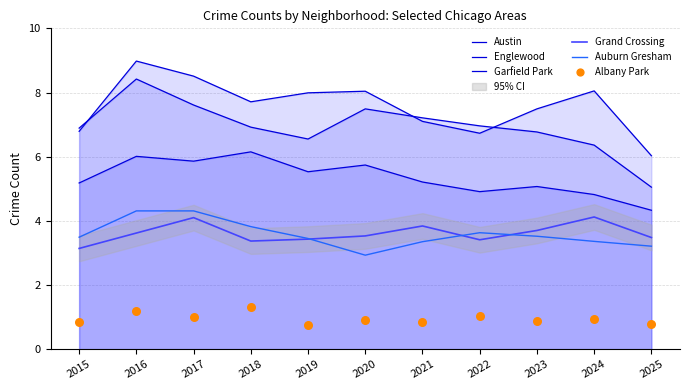

Is the value of Englewood at 2018 greater than the value of Garfield Park at 2016?

Yes